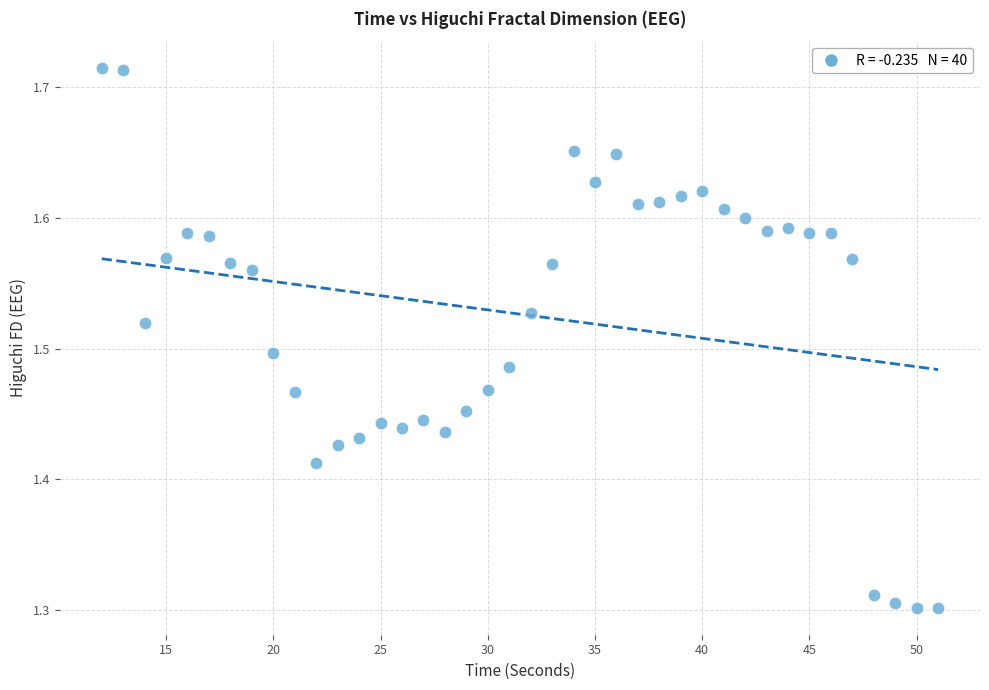

What is the range of Y values (max minus min)?

0.4